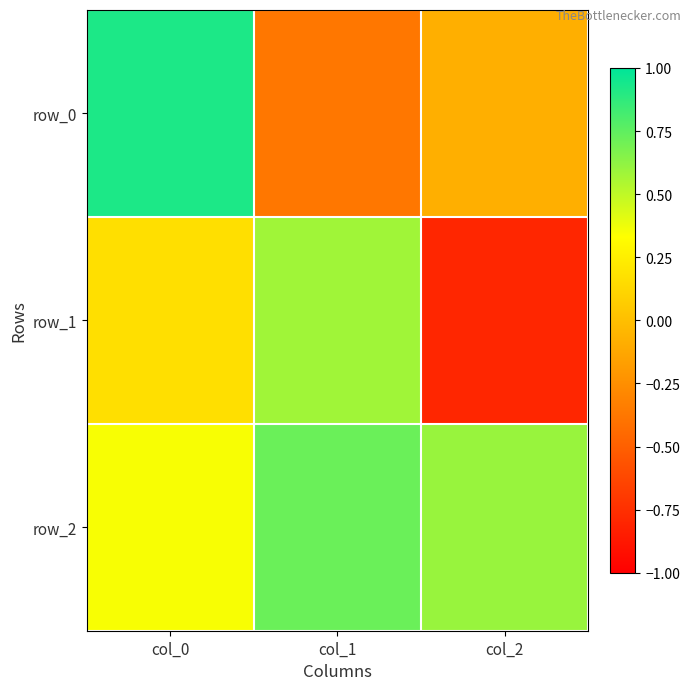

What is the lowest value of the row_0 series?

-0.4